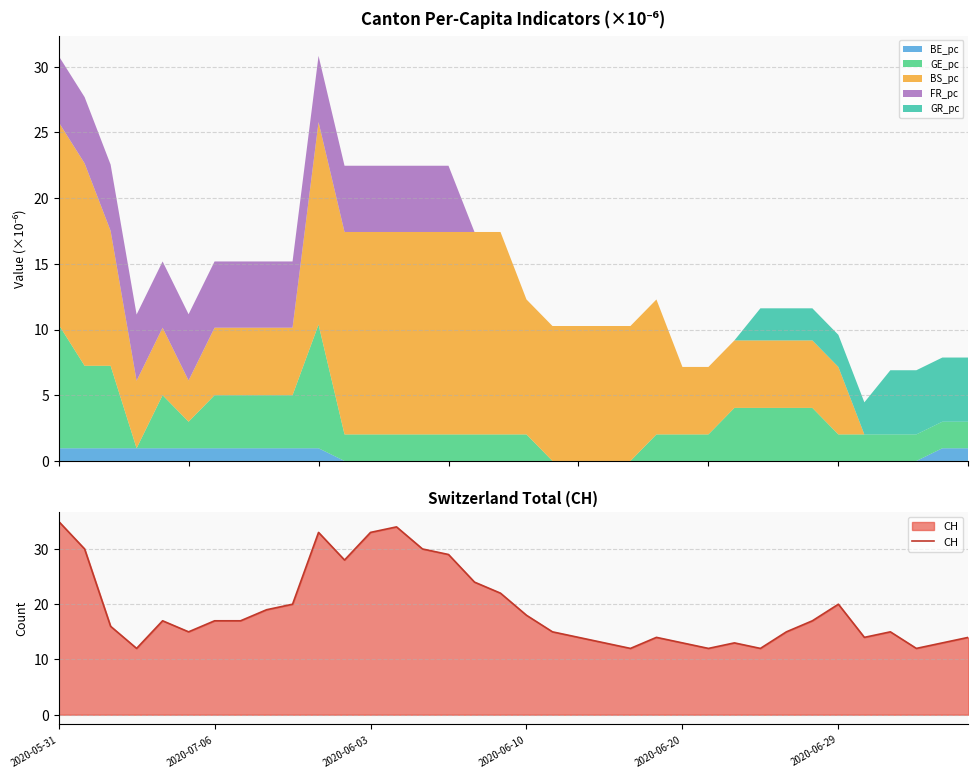

True or false: the data has more than 1 interior local peaks.

True